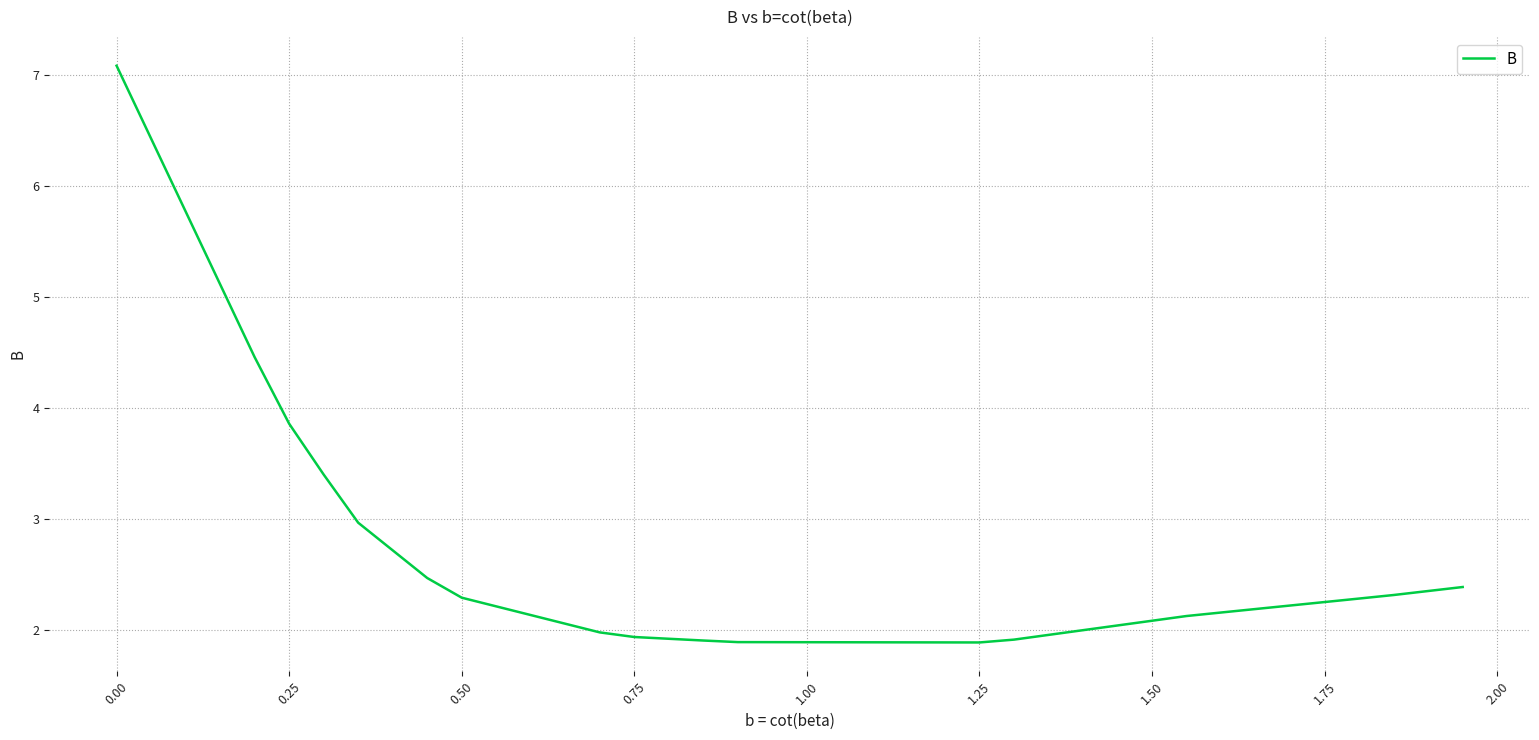

What is the greatest value displayed?

7.1